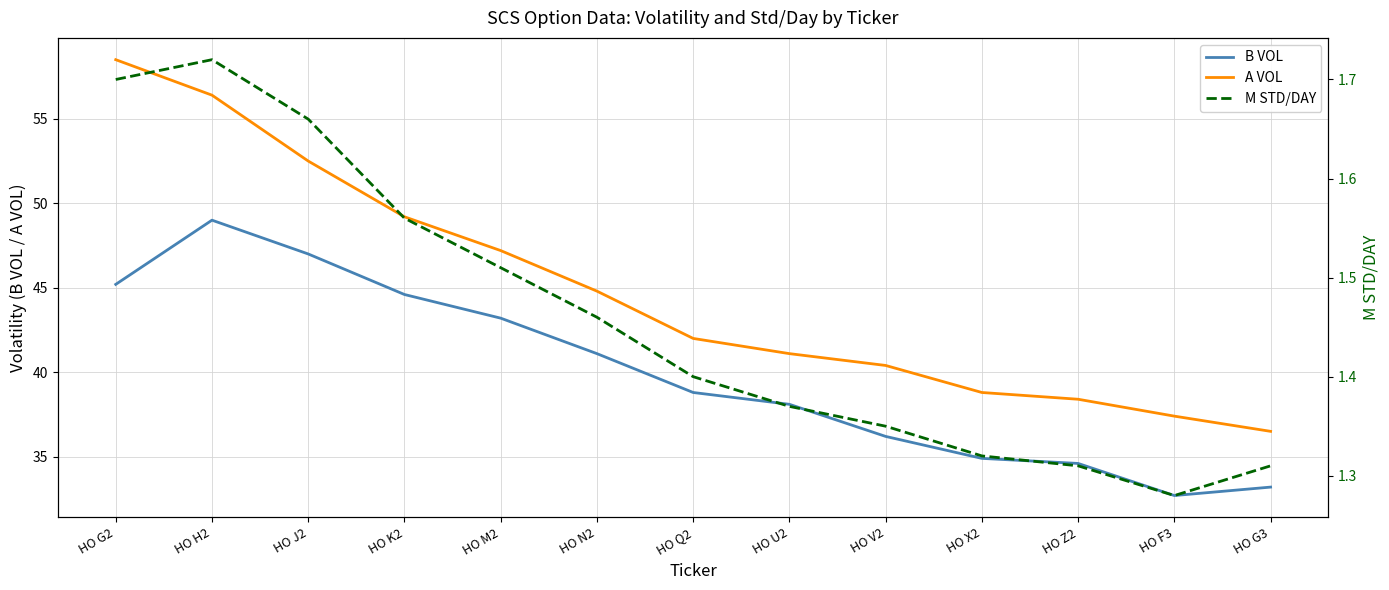

What is the difference between the second highest and minimum values in the B VOL series?

14.3